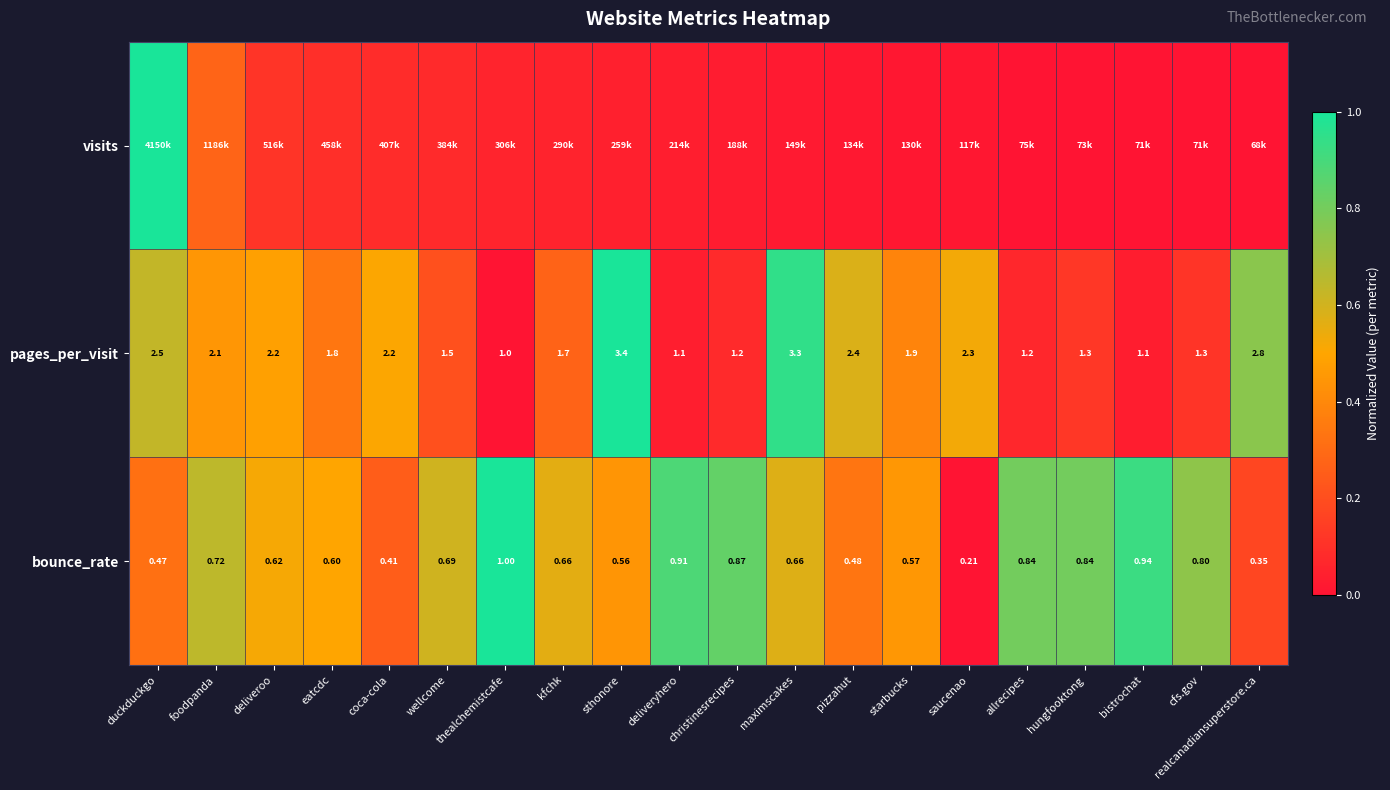

The value of pages_per_visit at deliveroo is 0.6. True or false?

False